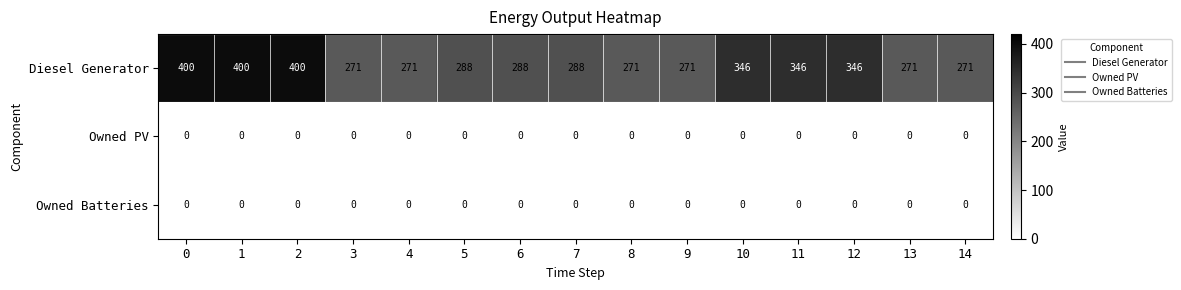

The value of Owned PV at 6 is 0. True or false?

True